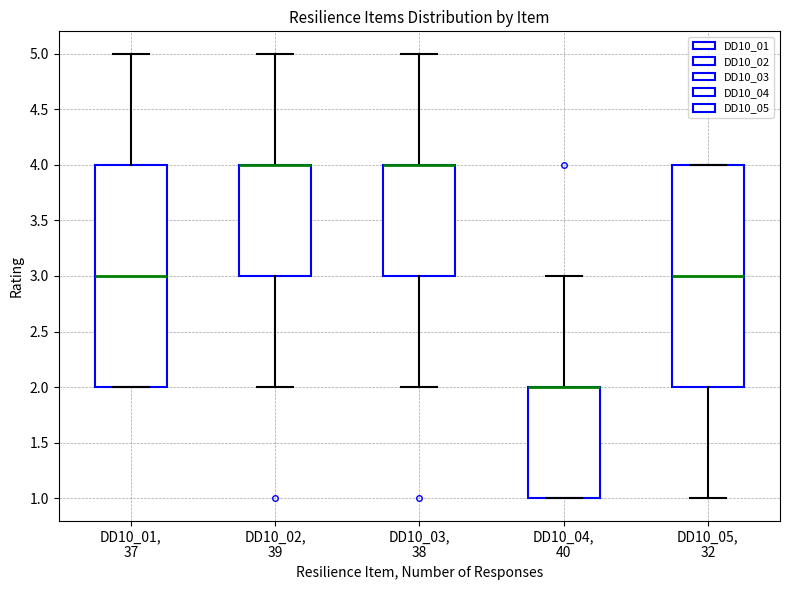

Where is the upper edge of the box for DD10_03, 38 on the y-axis? The values are not printed on the chart, so give them approximately, as read against the axis.

4